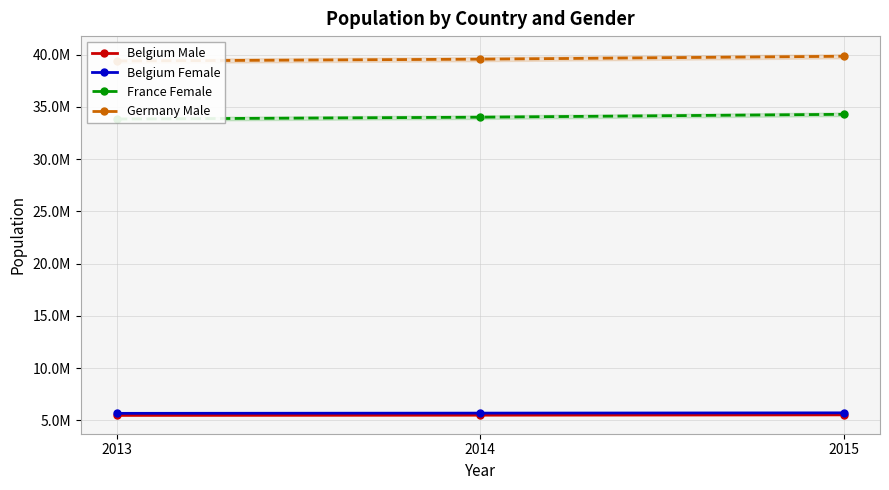

What are all the series names shown in the legend?

Belgium Male, Belgium Female, France Female, Germany Male